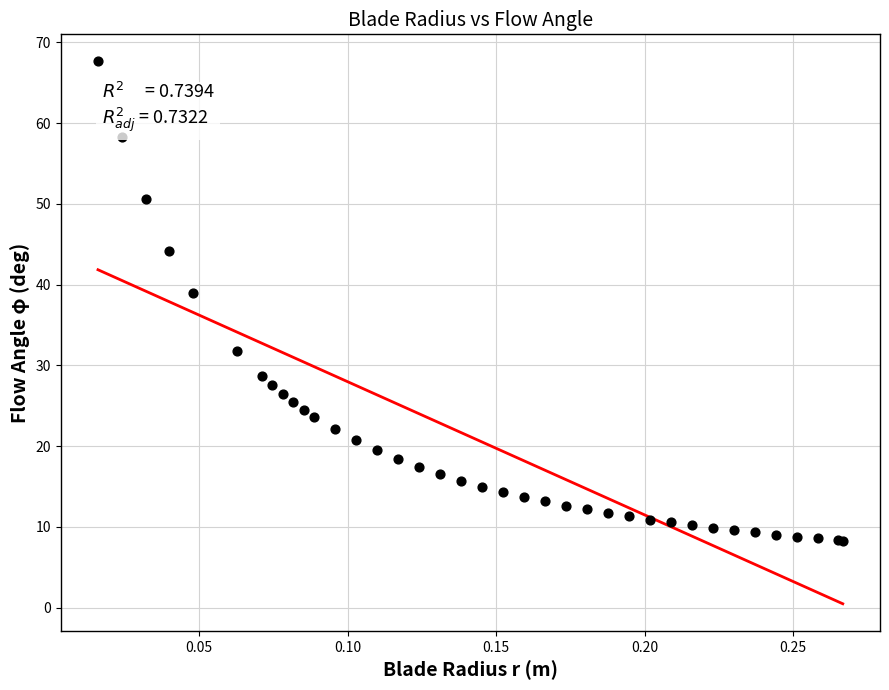

What Y value in the scatter plot is closest to 37?

39.0